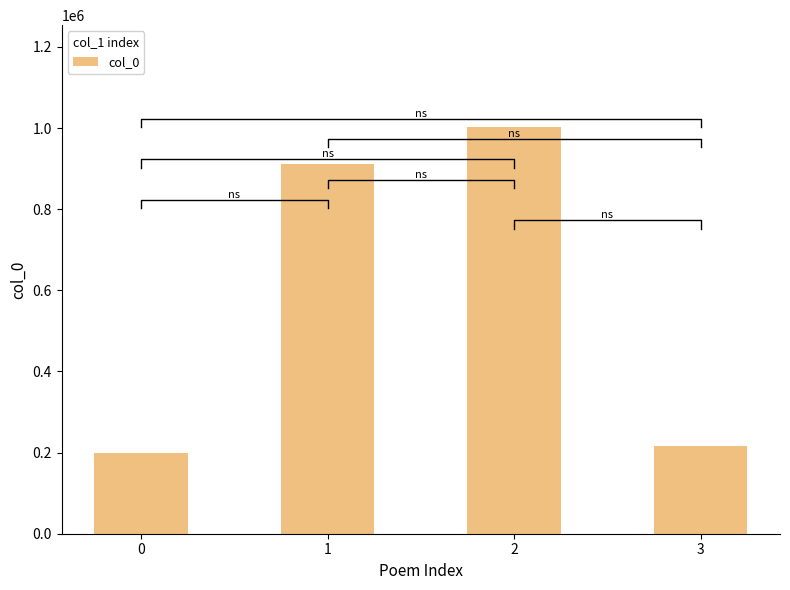

Approximately how many times larger is the value at 0 compared to 2?

0.2